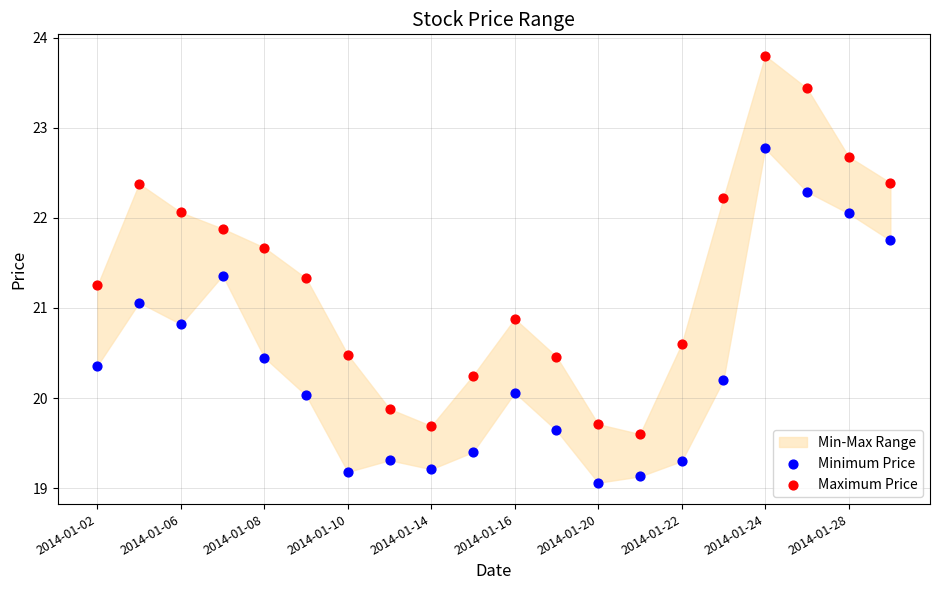

Which series contains the highest Y value?

Maximum Price